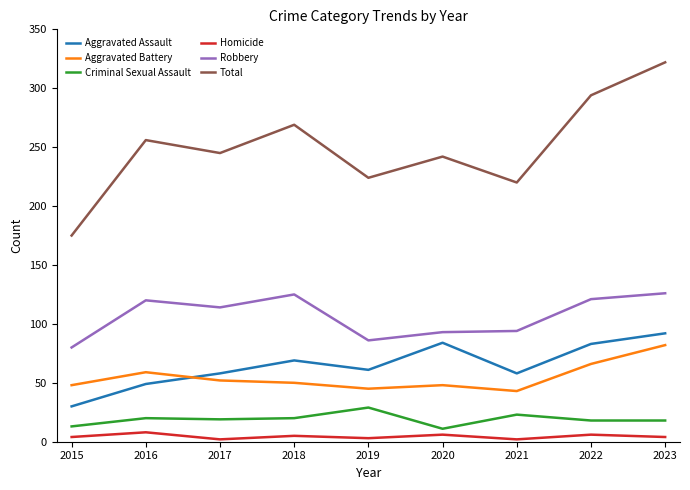

What is the lowest value of the Total series?

175